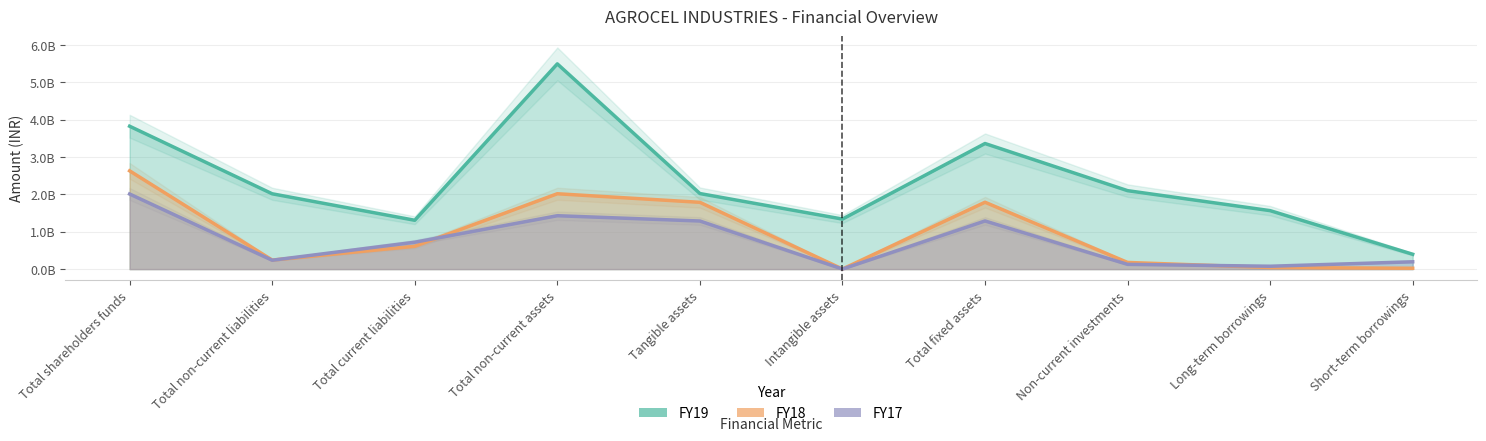

What is the label of the 1st point from the right?

Short-term borrowings